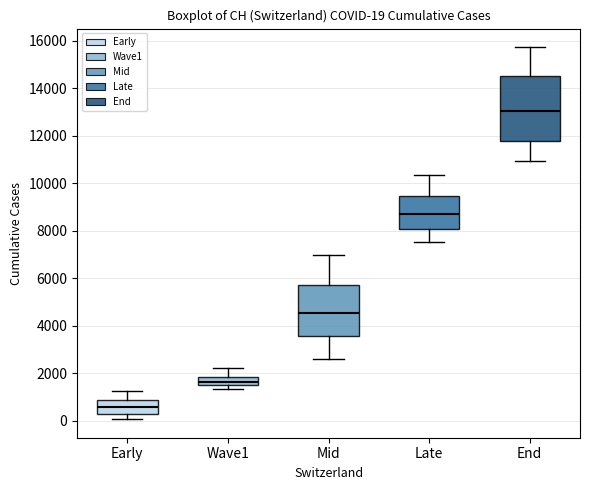

Which box's median line is the highest?

End